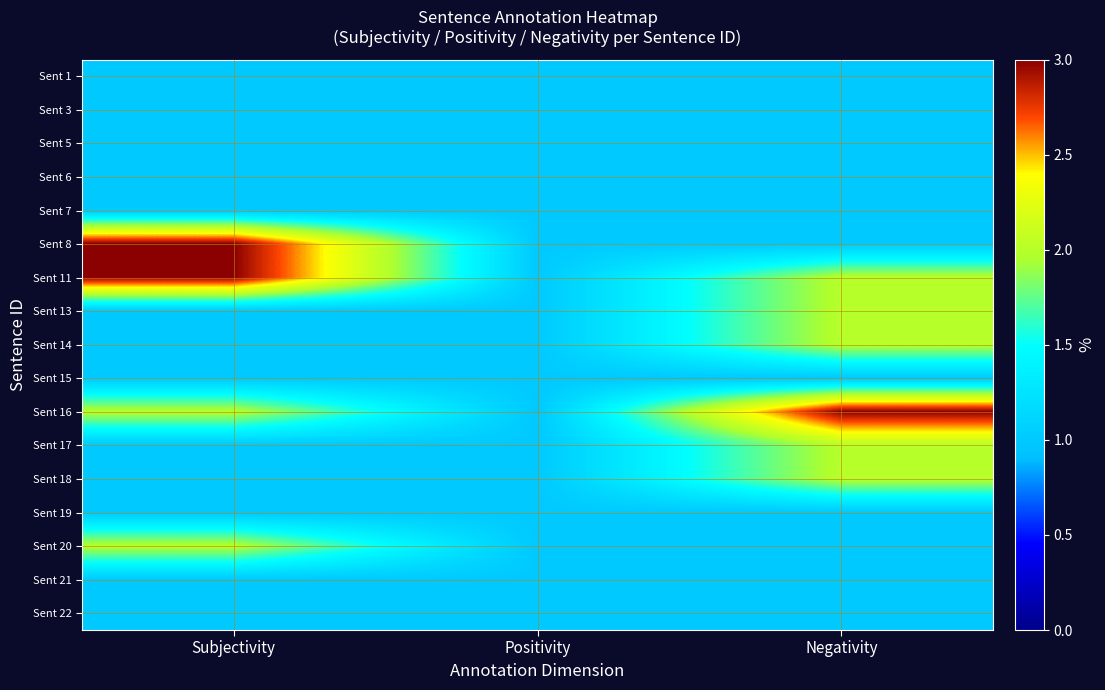

What is the total value across all series at Positivity?

17